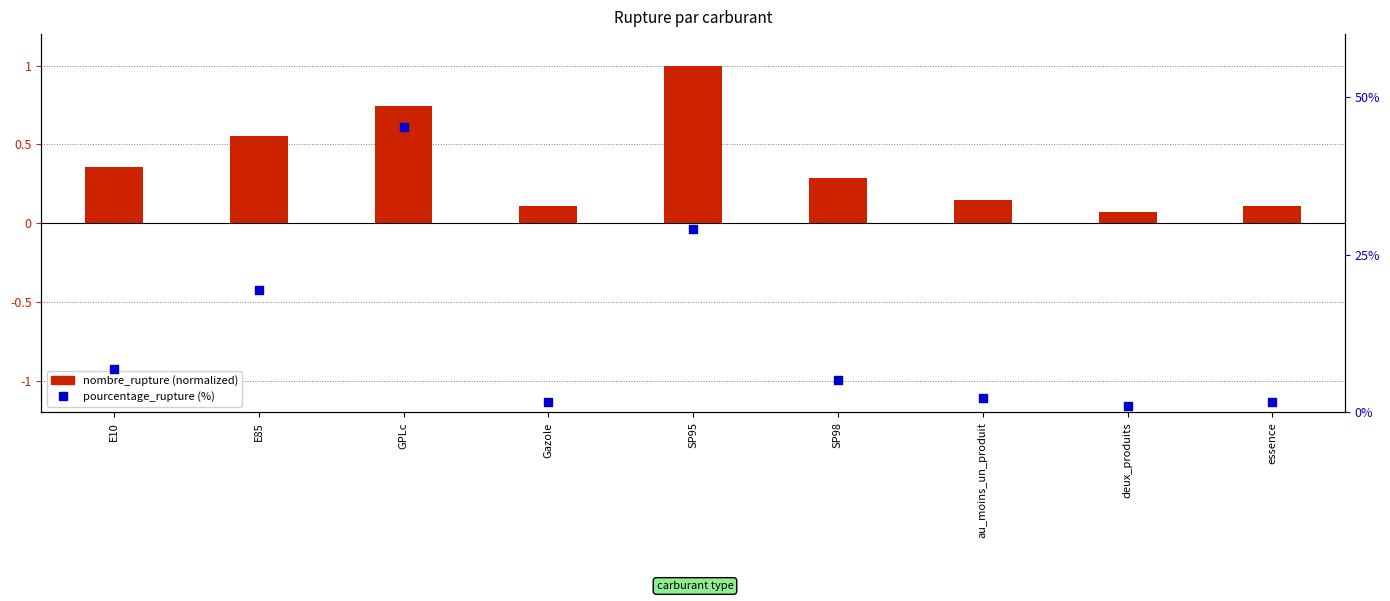

What is the total value across all series at E85?

19.9